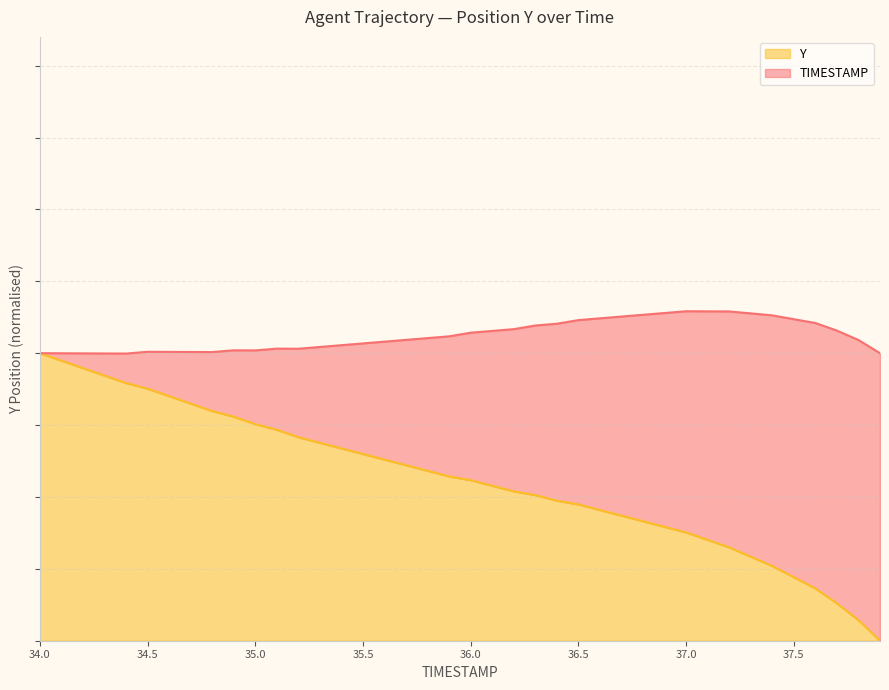

Count the number of values greater than 0.

39